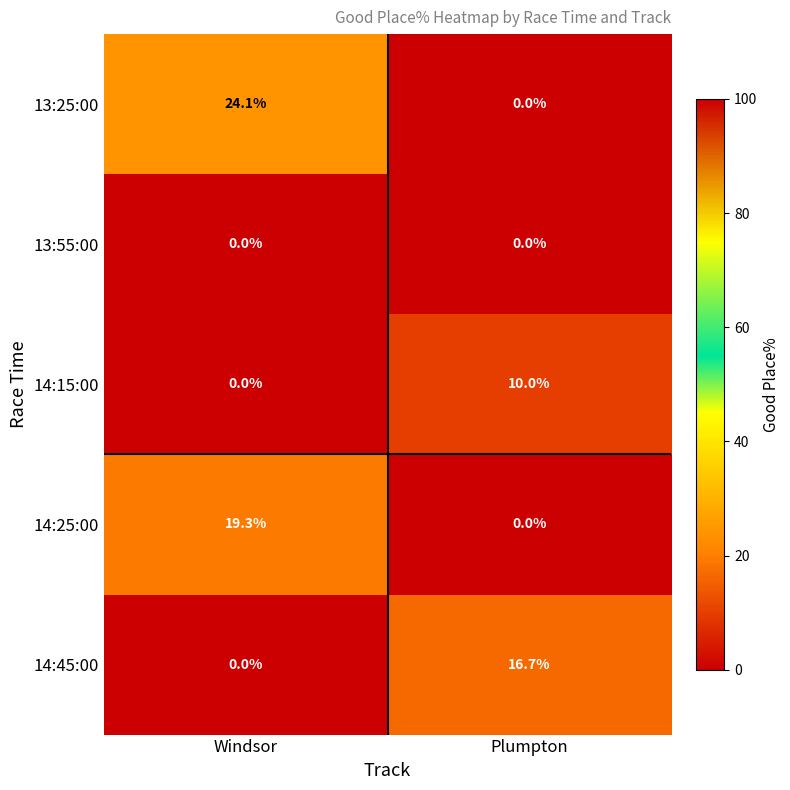

List the series in order of their peak value, highest first.

13:25:00, 14:25:00, 14:45:00, 14:15:00, 13:55:00